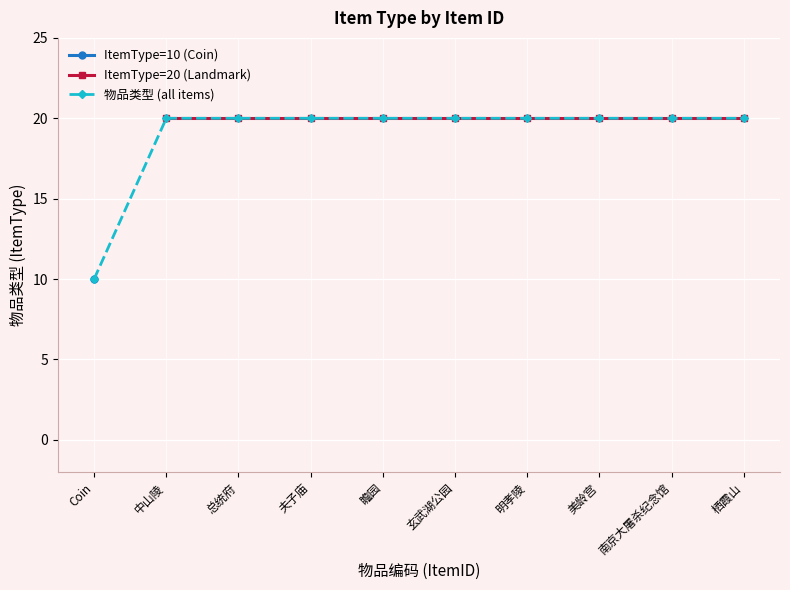

Is it true that 物品类型 (all items) equals 10 at Coin?

True